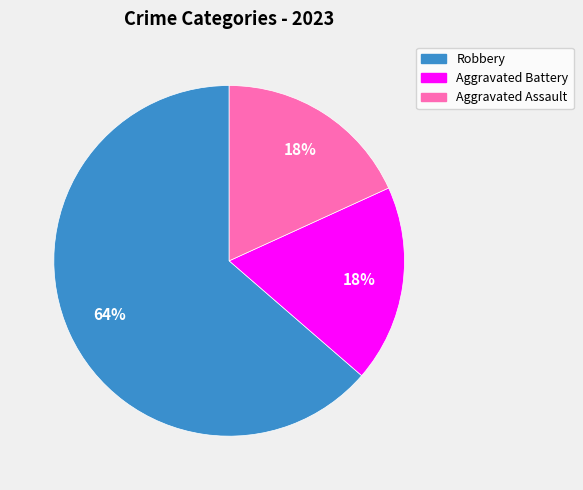

Approximately how many times larger is the value at Aggravated Battery compared to Robbery?

0.3